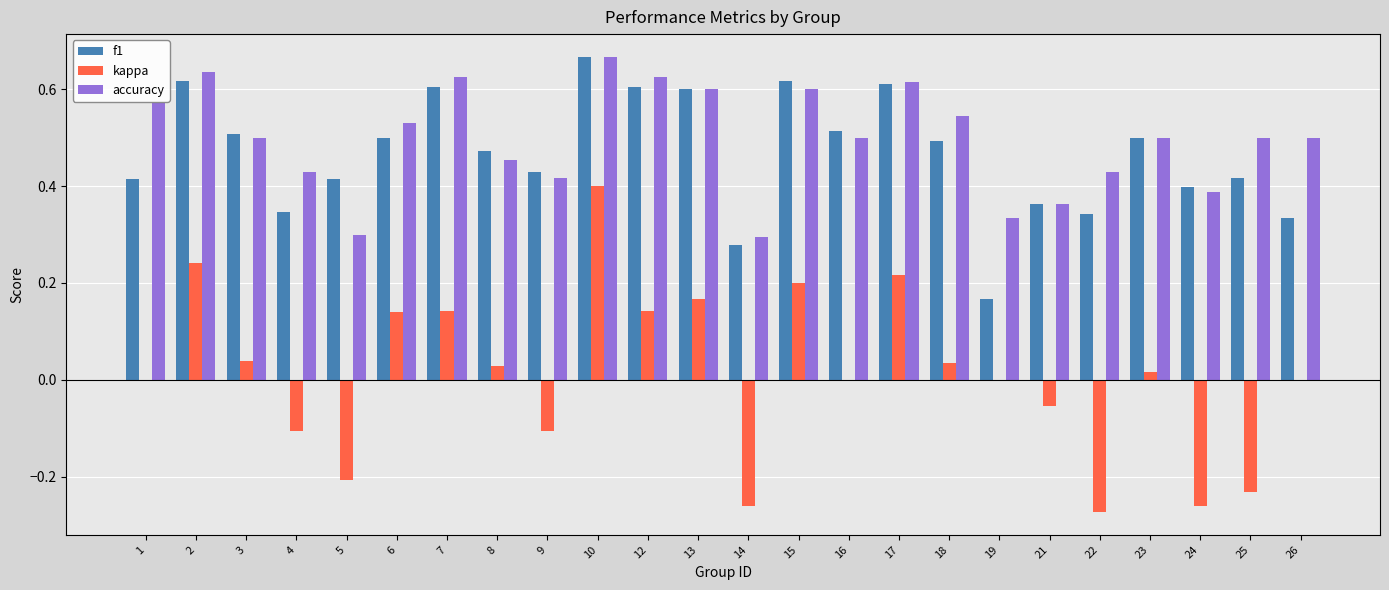

What is the total value across all series at 26?

0.8